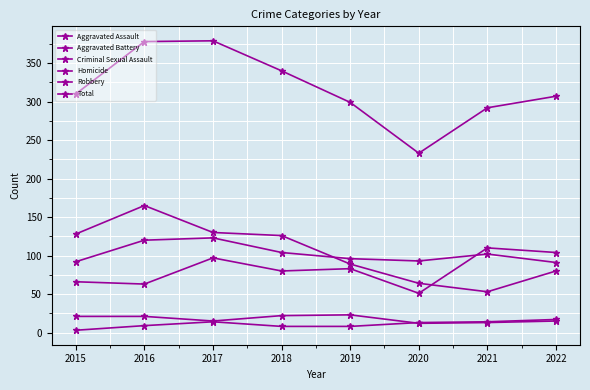

Is it true that Robbery equals 86 at 2021?

False